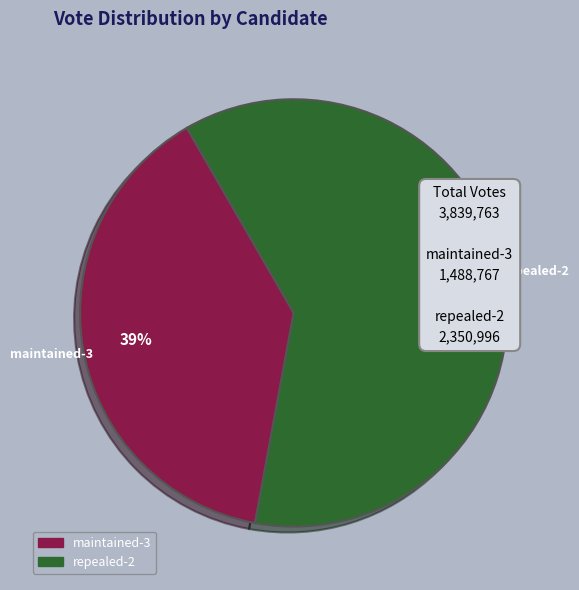

To the nearest percent, what is the combined percentage of repealed-2 and maintained-3?

100%